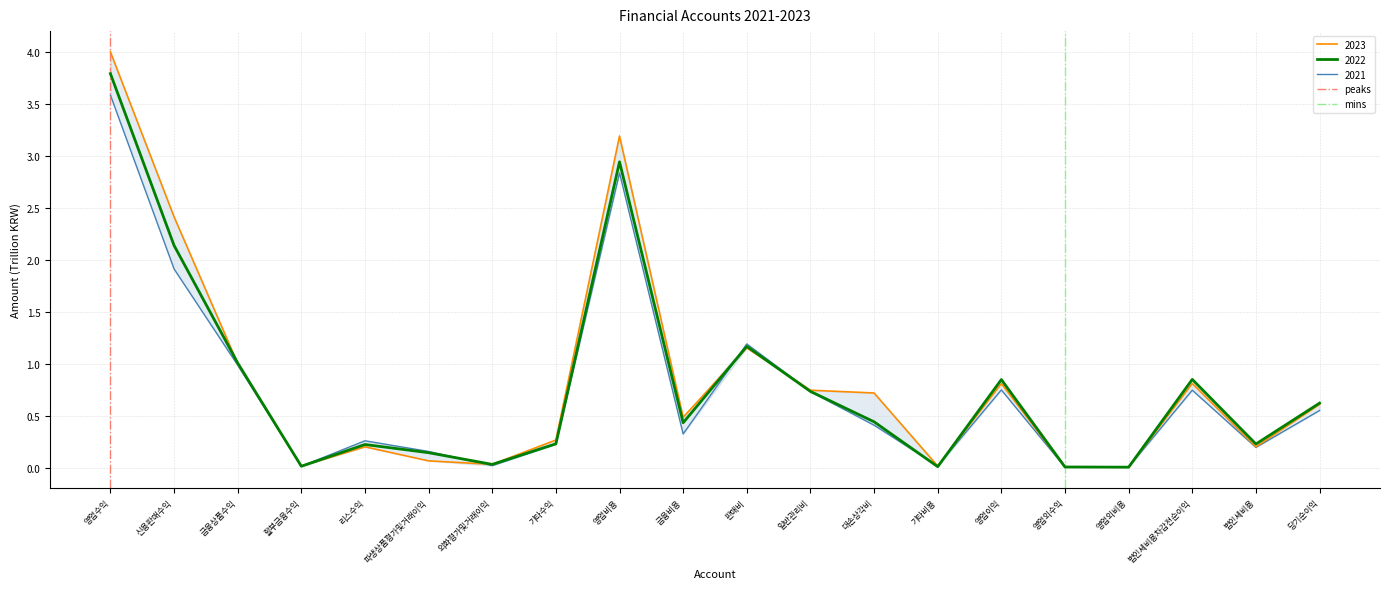

Is it true that 2023 equals 1.1 at 영업이익?

False